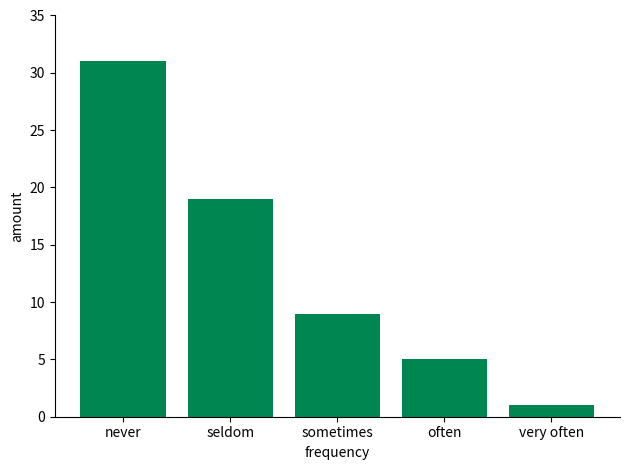

What is the change in value from seldom to very often?

-18